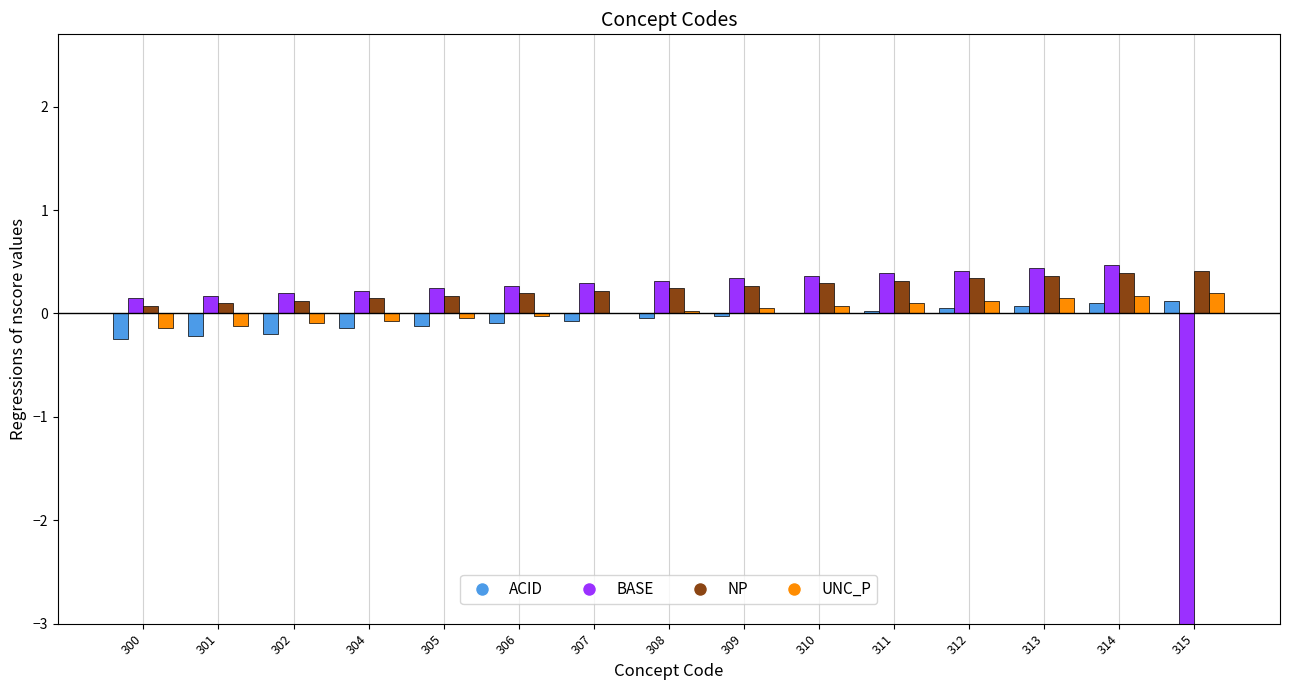

Reading left to right, what are all the values shown in this chart?

ACID: 300=-0.2	301=-0.2	302=-0.2	304=-0.1	305=-0.1	306=-0.1	307=-0.1	308=-0.0	309=-0.0	310=0.0	311=0.0	312=0.0	313=0.1	314=0.1	315=0.1
BASE: 300=0.1	301=0.2	302=0.2	304=0.2	305=0.2	306=0.3	307=0.3	308=0.3	309=0.3	310=0.4	311=0.4	312=0.4	313=0.4	314=0.5	315=-7.6
NP: 300=0.1	301=0.1	302=0.1	304=0.1	305=0.2	306=0.2	307=0.2	308=0.2	309=0.3	310=0.3	311=0.3	312=0.3	313=0.4	314=0.4	315=0.4
UNC_P: 300=-0.1	301=-0.1	302=-0.1	304=-0.1	305=-0.0	306=-0.0	307=0.0	308=0.0	309=0.0	310=0.1	311=0.1	312=0.1	313=0.1	314=0.2	315=0.2